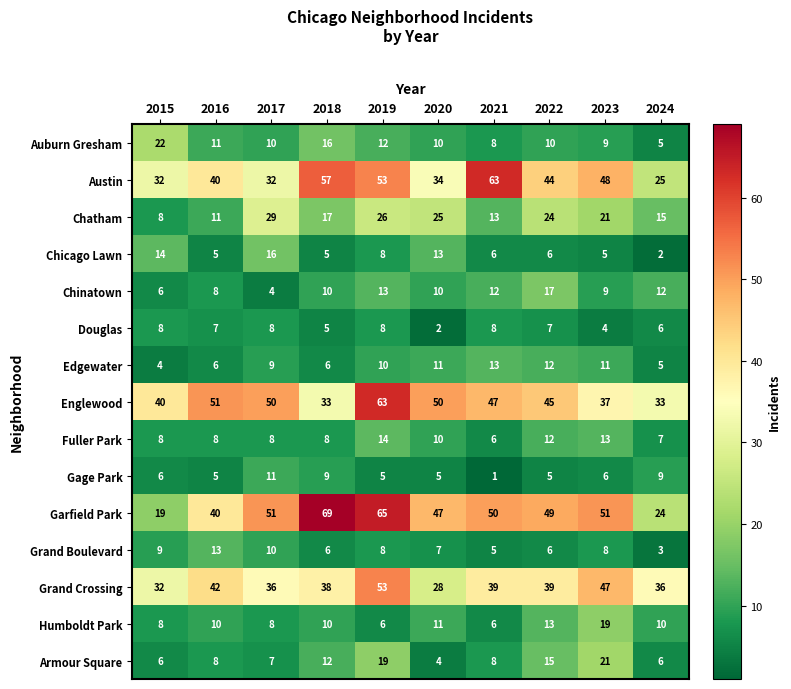

Which series has the largest total across all categories?

Garfield Park